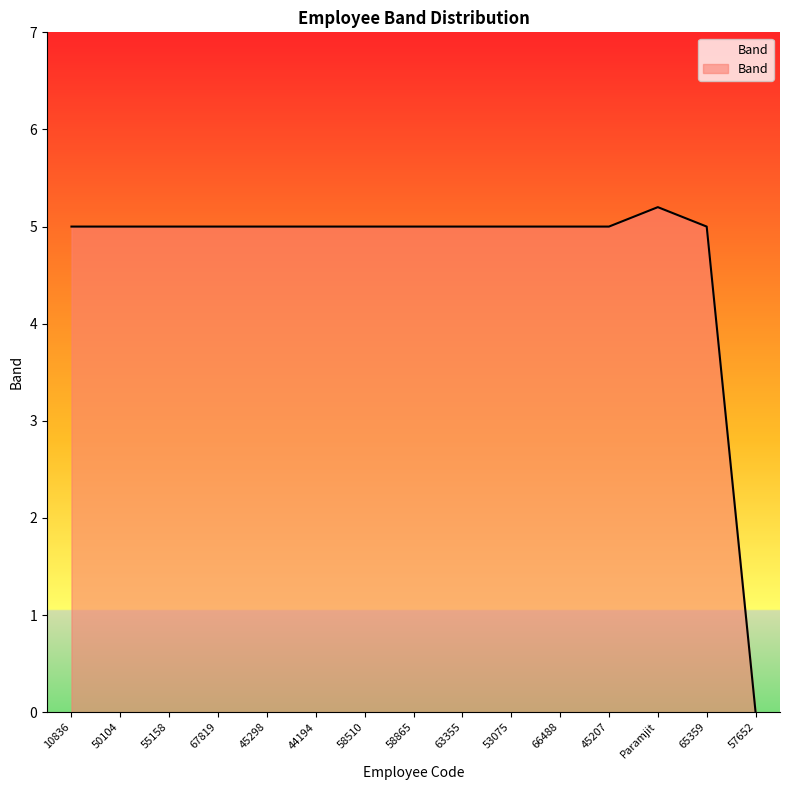

How many lines are shown in the chart?

1